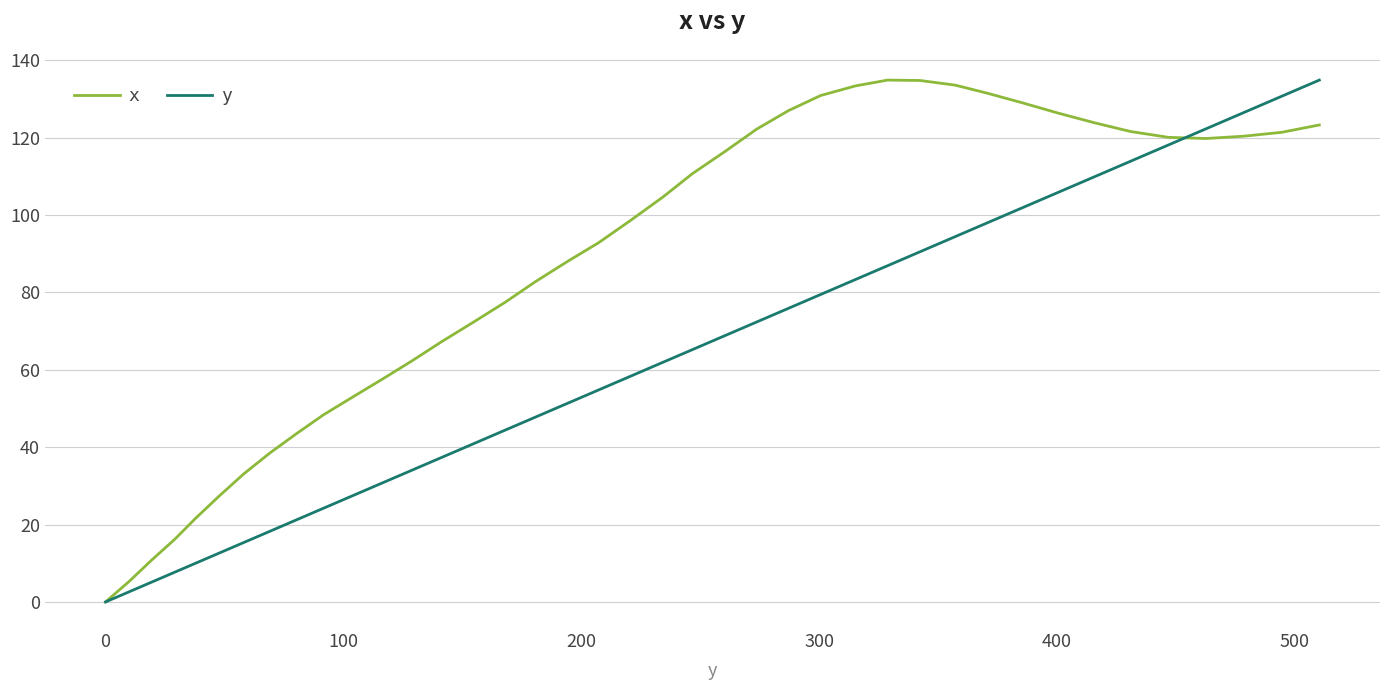

At how many categories does at least one series exceed 101?

20